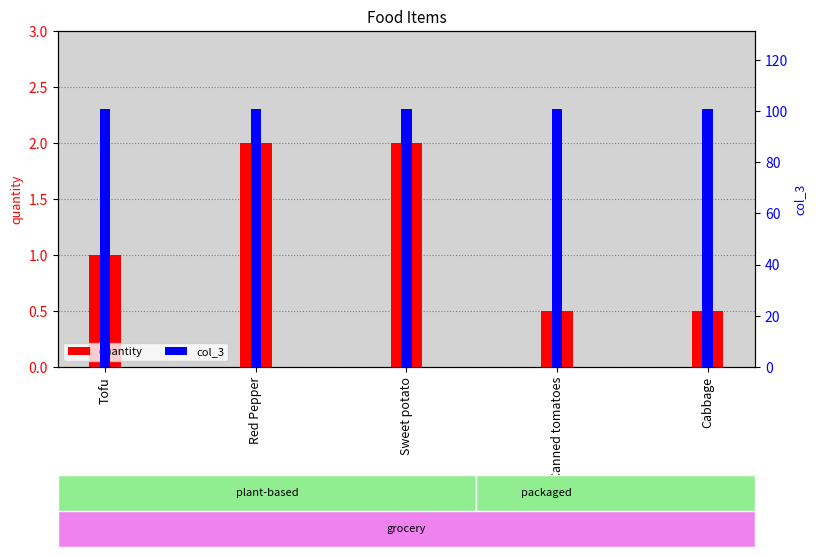

The quantity series shows 0.3 at Tofu. True or false?

False